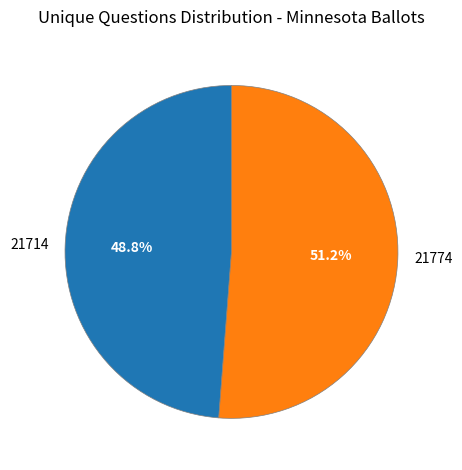

Rank the categories by value from highest to lowest.

21774, 21714